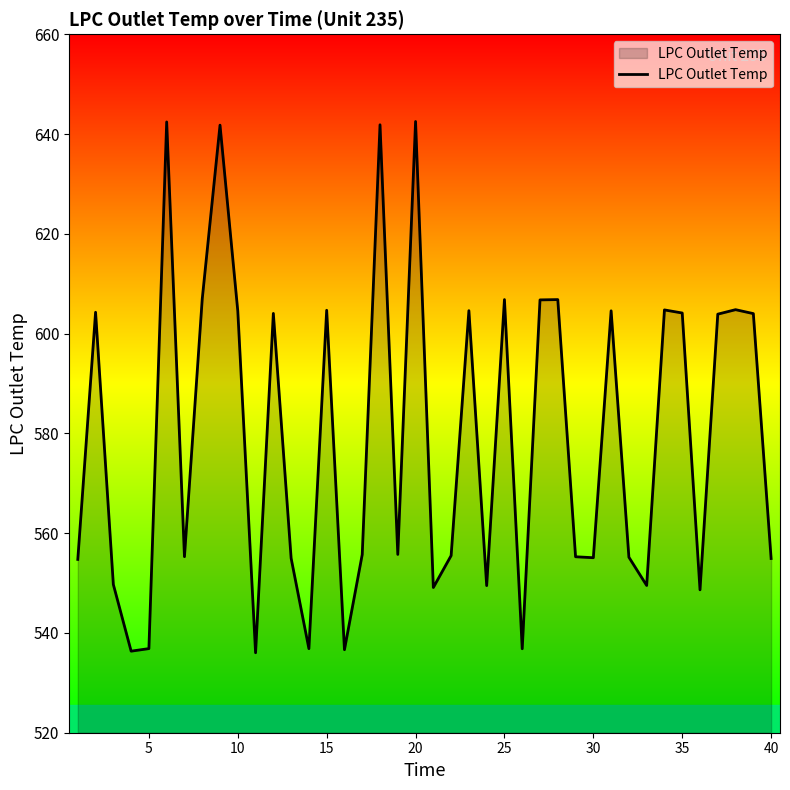

What is the smallest value displayed?

536.0